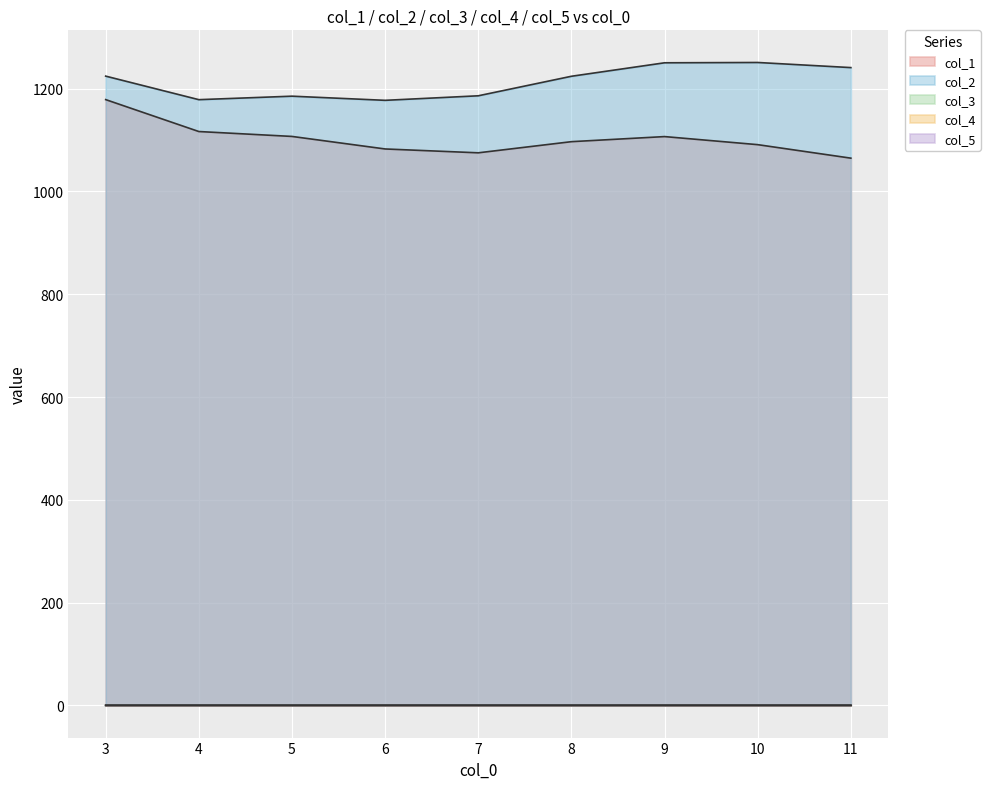

Reading right to left, extract all data points from this chart.

col_1: 1064.7	1091.0	1106.7	1096.8	1075.1	1082.6	1107.0	1116.5	1178.6
col_2: 1240.9	1250.9	1250.3	1224.0	1186.1	1177.2	1185.3	1178.5	1224.3
col_3: 0.1	0.1	0.1	0.1	0.1	0.1	0.1	0.1	0.1
col_4: 0.0	0.0	0.0	0.0	0.1	0.0	0.0	0.0	0.0
col_5: 0.3	0.2	0.2	0.2	0.3	0.3	0.3	0.3	0.3